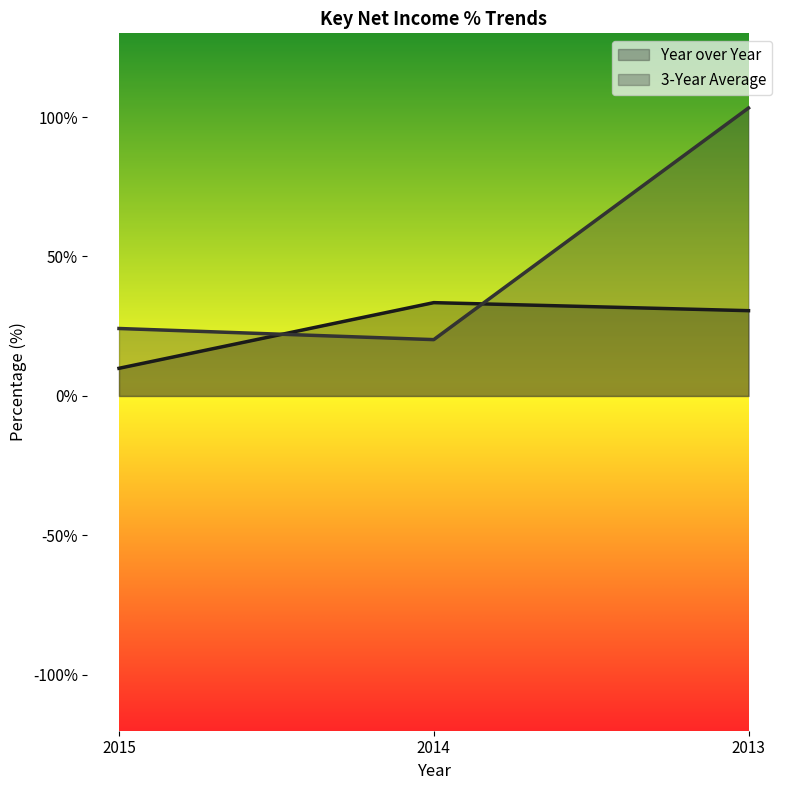

Which category has the highest value in the 3-Year Average series?

2013